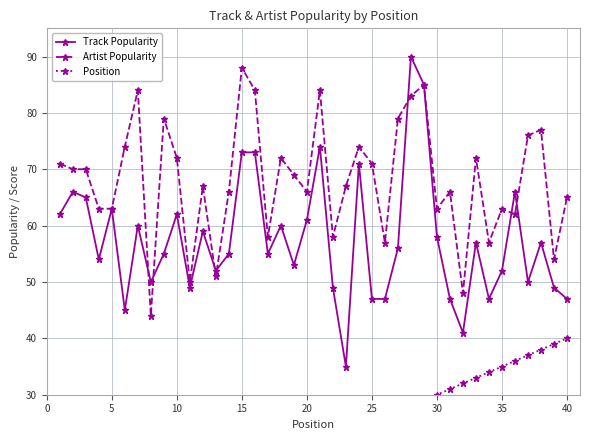

Count the number of categories in the chart.

40